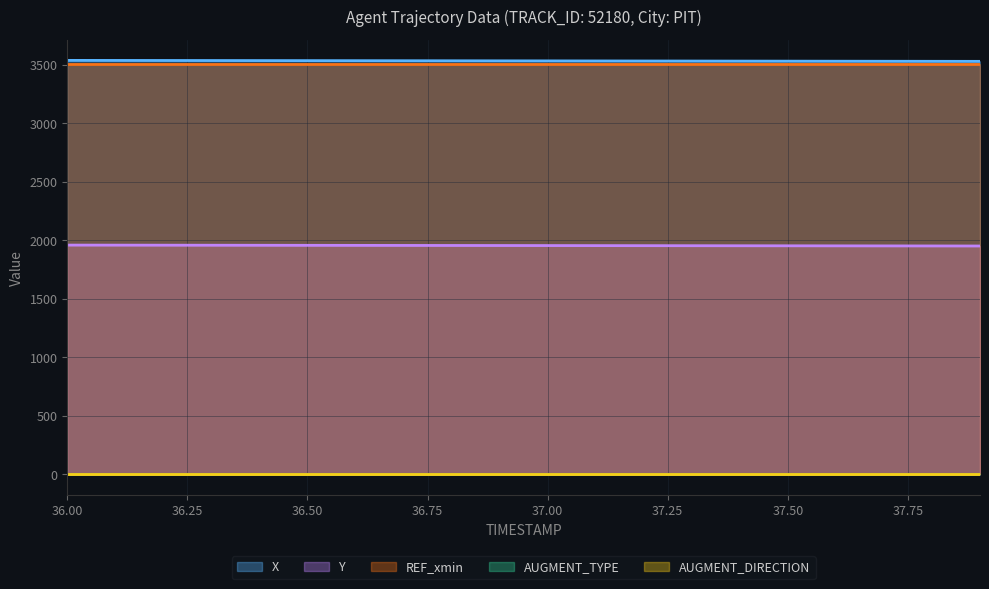

What is the minimum value for REF_xmin?

3510.0